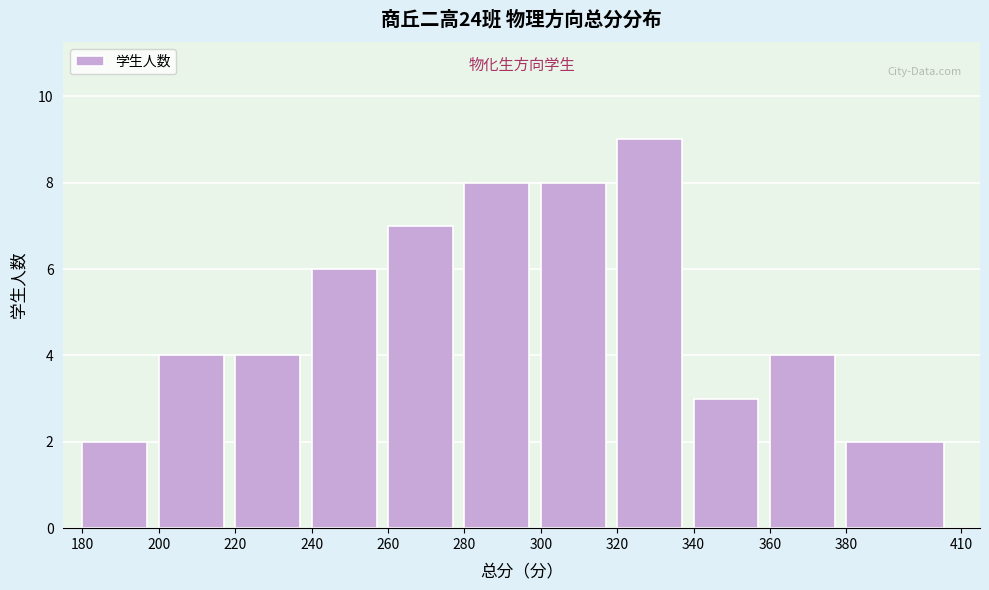

Reading left to right, list every bar in this chart as the range it spans on the x-axis followed by its height. The values are not printed on the chart, so give them approximately, as read against the axis.

180 to 200: 2
200 to 220: 4
220 to 240: 4
240 to 260: 6
260 to 280: 7
280 to 300: 8
300 to 320: 8
320 to 340: 9
340 to 360: 3
360 to 380: 4
380 to 410: 2